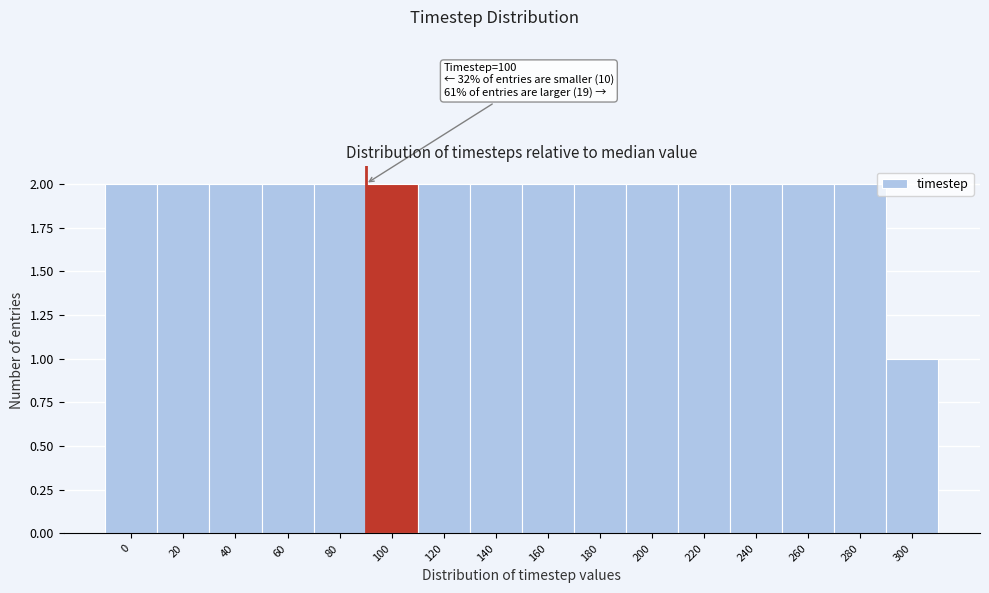

Reading right to left, what are all the values shown in this chart?

1	2	2	2	2	2	2	2	2	2	2	2	2	2	2	2